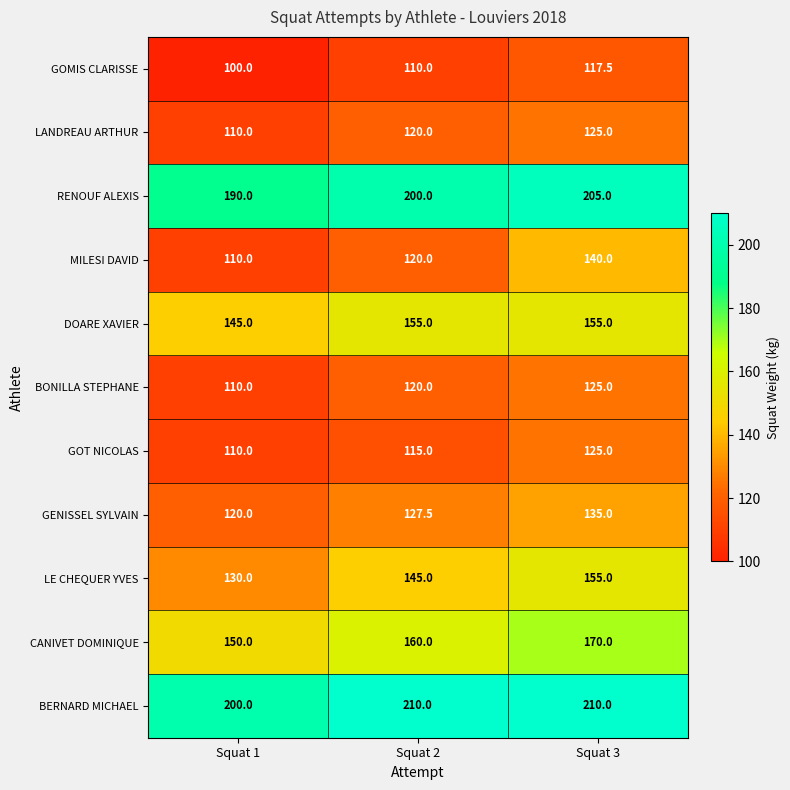

Which series changed the most between Squat 2 and Squat 3?

MILESI DAVID